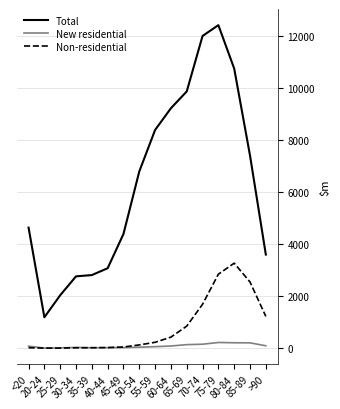

List the series in order of their peak value, highest first.

Total, Non-residential, New residential